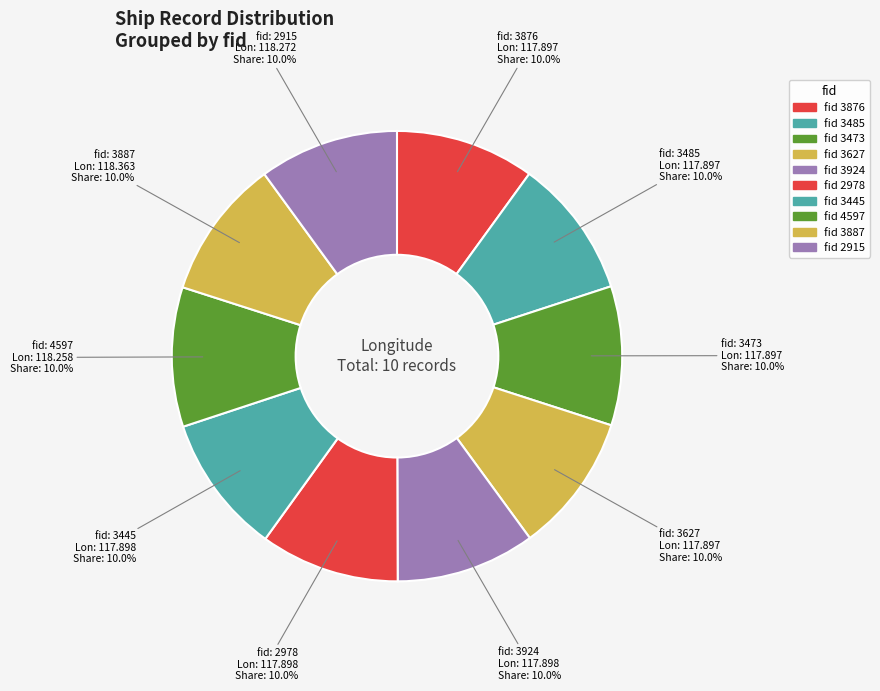

How many segments does this pie chart have?

10